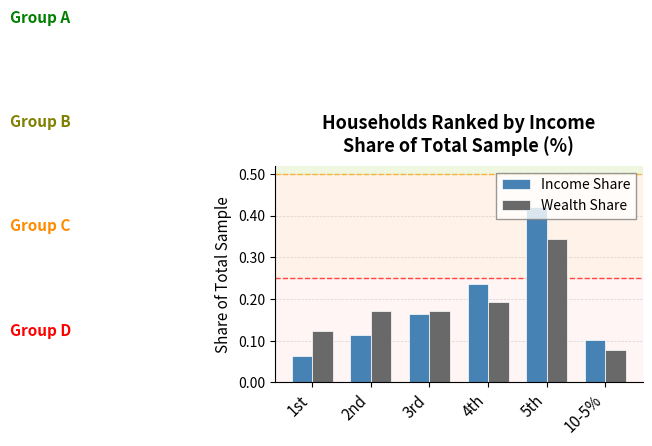

List the labels in order of Income Share value, smallest first.

1st, 10-5%, 2nd, 3rd, 4th, 5th